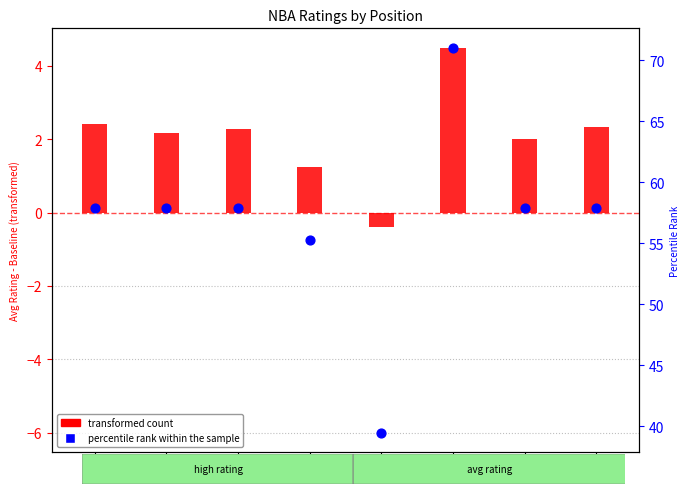

What is the total value across all series at G?

60.2